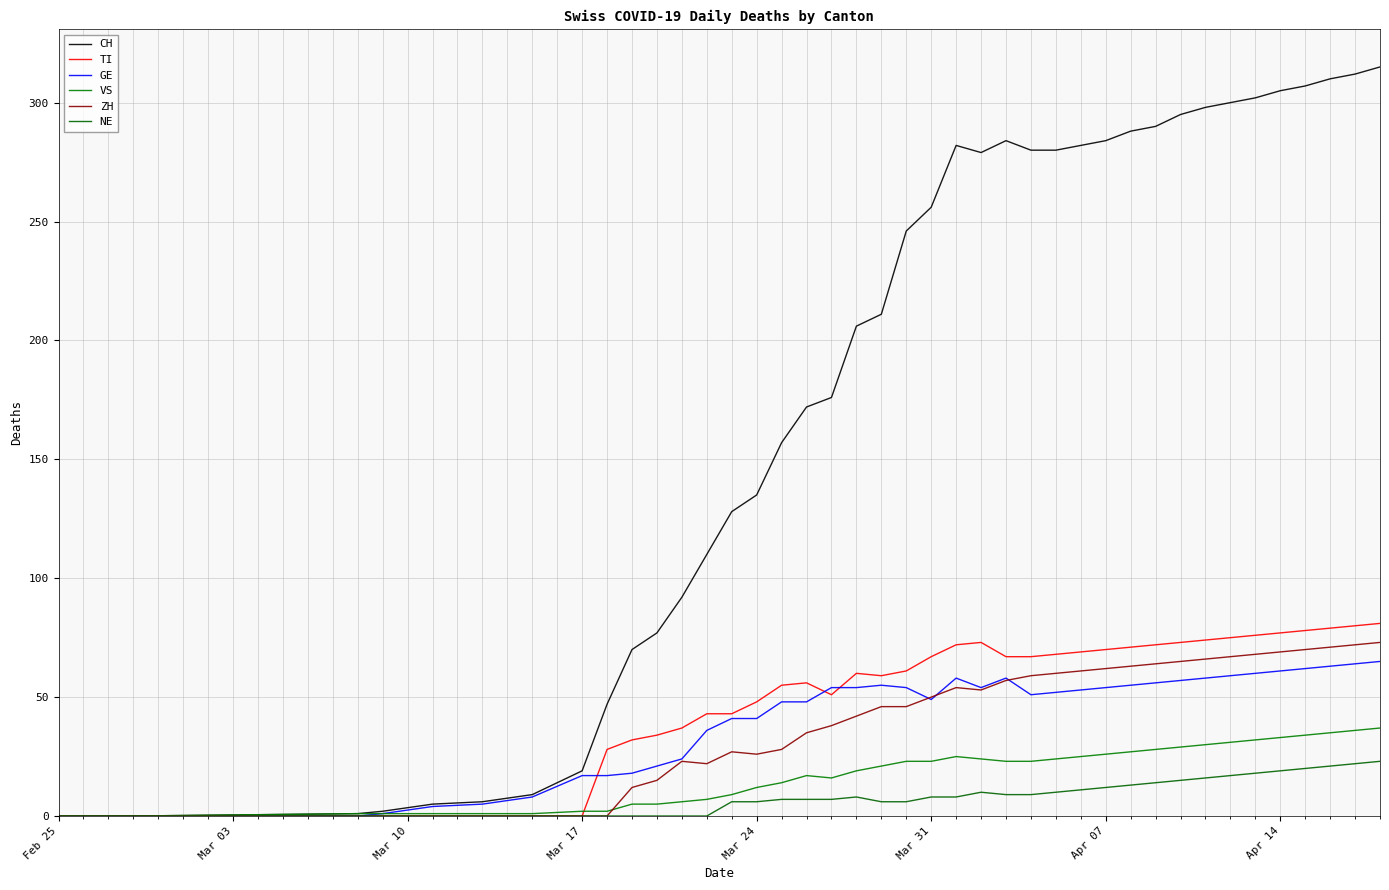

Does the chart have visible grid lines?

Yes